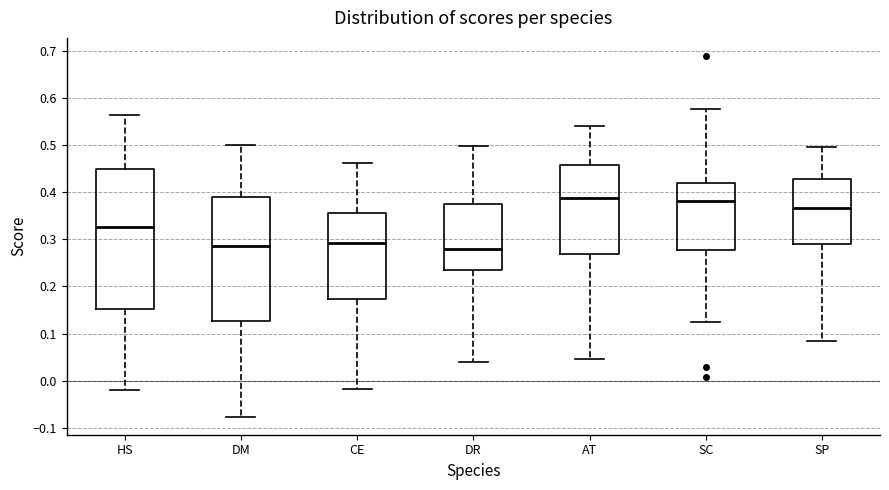

Reading left to right, transcribe this box plot: for each box, give where its median line is, the range the box spans, and where its two whiskers end, as read against the y-axis. The values are not printed on the chart, so give them approximately, as read against the axis.

HS: median 0.33, box 0.15 to 0.45, whiskers -0.02 to 0.56
DM: median 0.29, box 0.13 to 0.39, whiskers -0.08 to 0.50
CE: median 0.29, box 0.17 to 0.36, whiskers -0.02 to 0.46
DR: median 0.28, box 0.24 to 0.37, whiskers 0.04 to 0.50
AT: median 0.39, box 0.27 to 0.46, whiskers 0.05 to 0.54
SC: median 0.38, box 0.28 to 0.42, whiskers 0.12 to 0.58
SP: median 0.37, box 0.29 to 0.43, whiskers 0.09 to 0.50